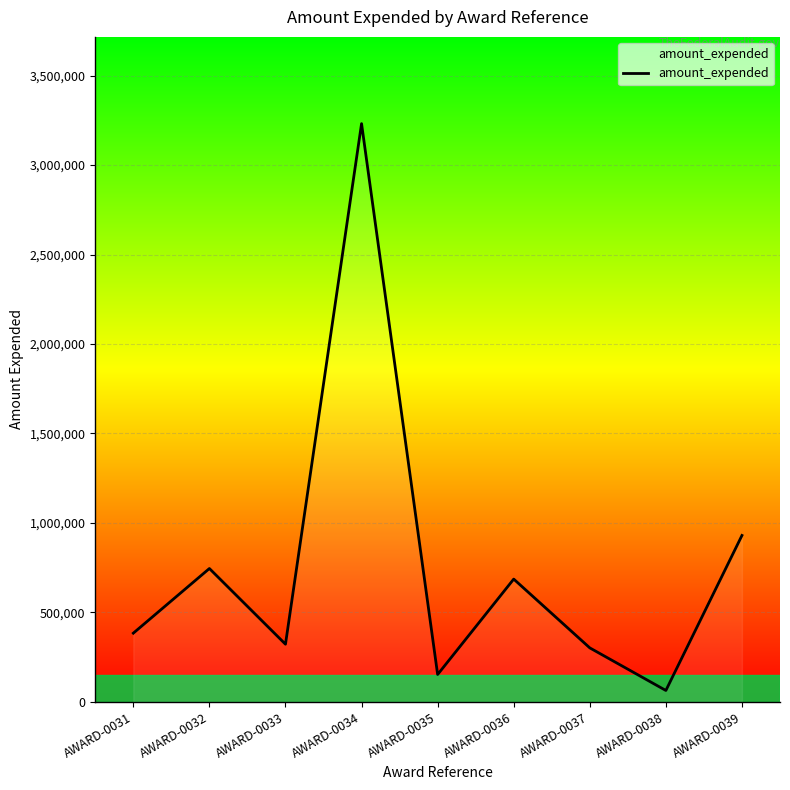

The chart shows a value of 153083 at AWARD-0035. True or false?

True